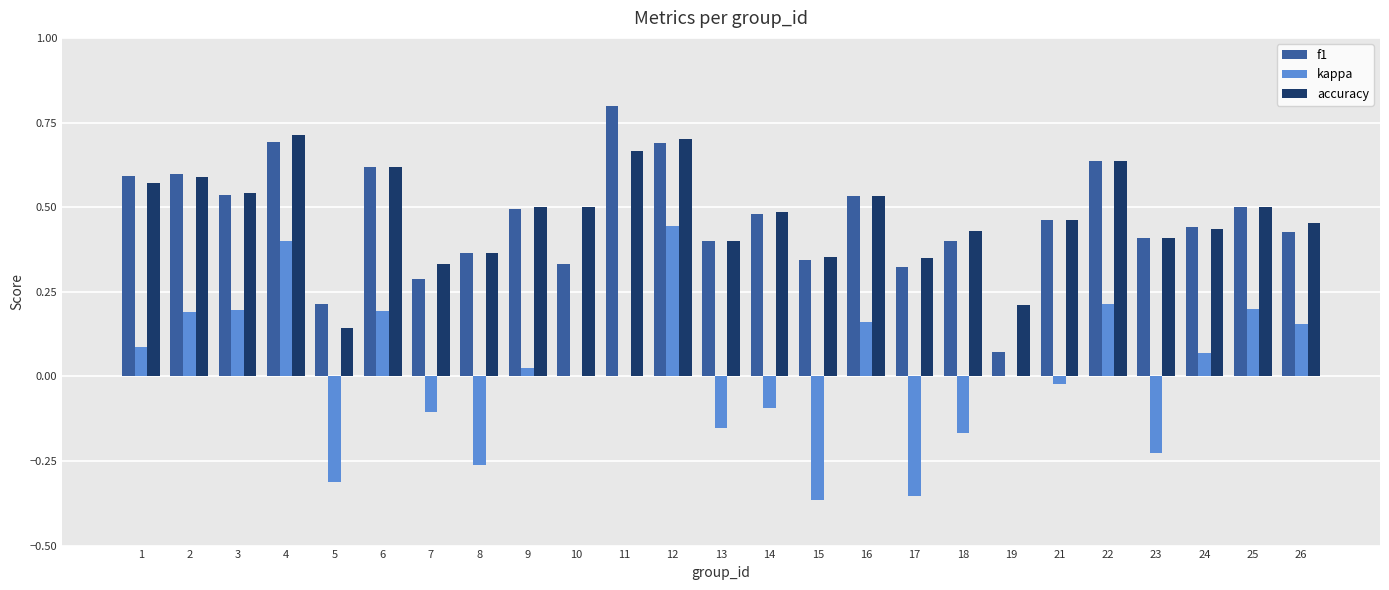

How many groups of bars are there?

25